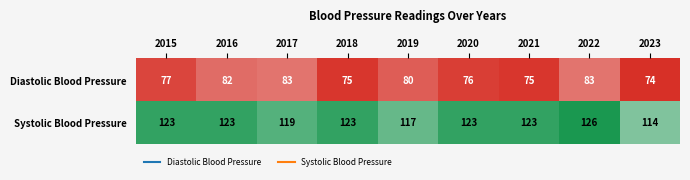

What is the sum of the Diastolic Blood Pressure values at 2023 and 2017?

157